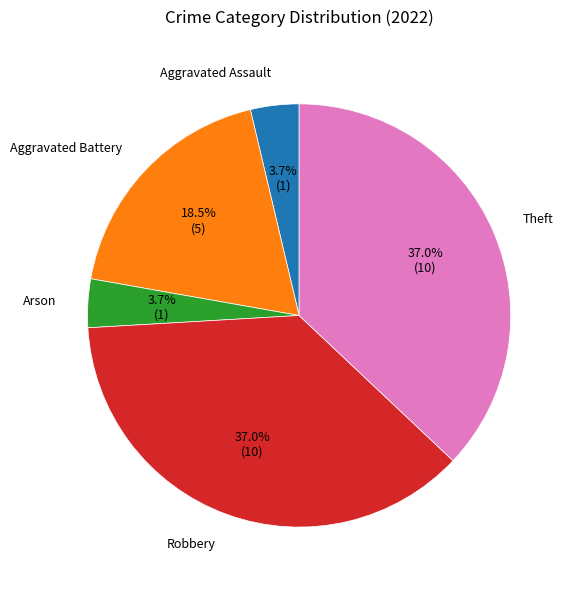

Which has a higher value, Aggravated Battery or Theft?

Theft